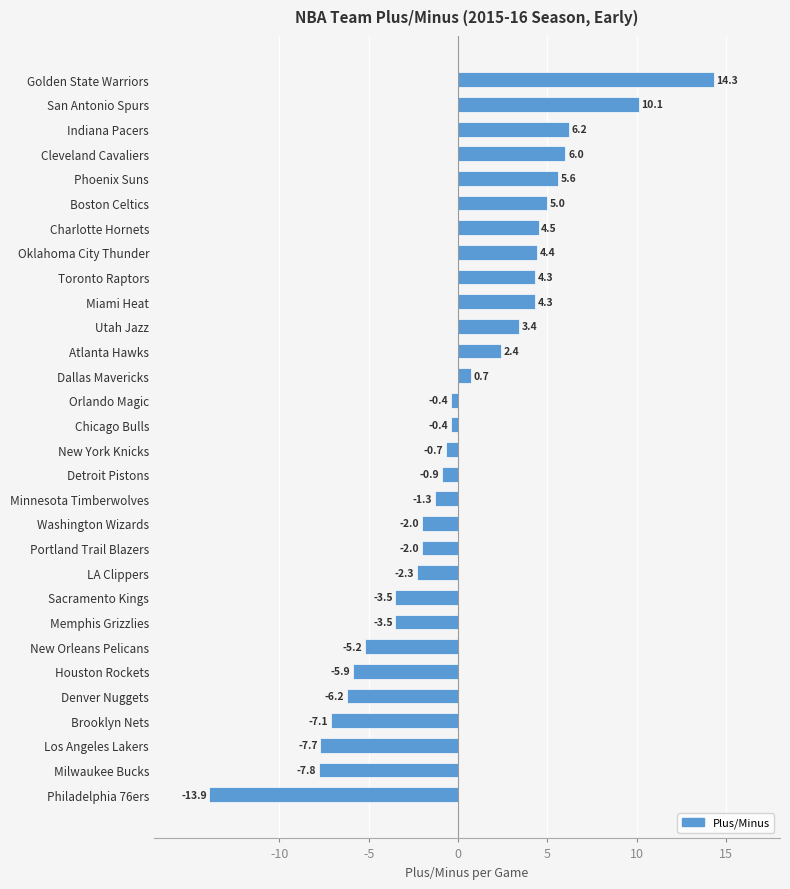

What is the sum of all values?

0.4